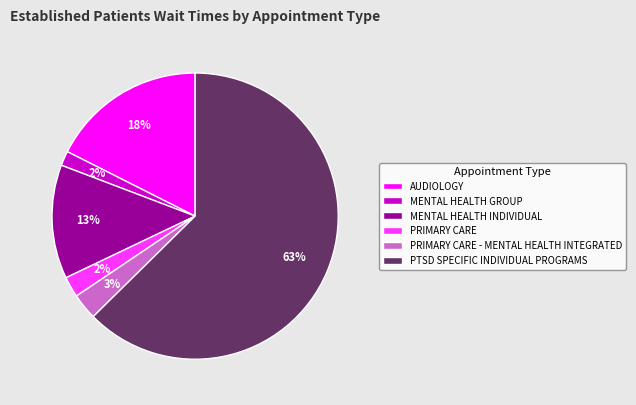

Combined, do AUDIOLOGY and MENTAL HEALTH INDIVIDUAL account for over 50%?

No